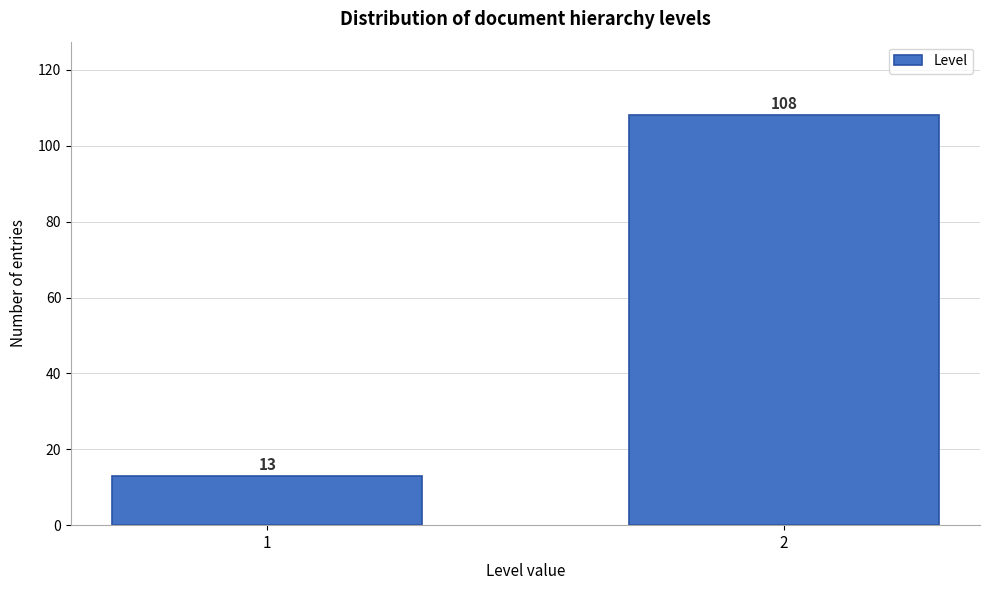

Reading left to right, what are all the values shown in this chart?

1=13	2=108